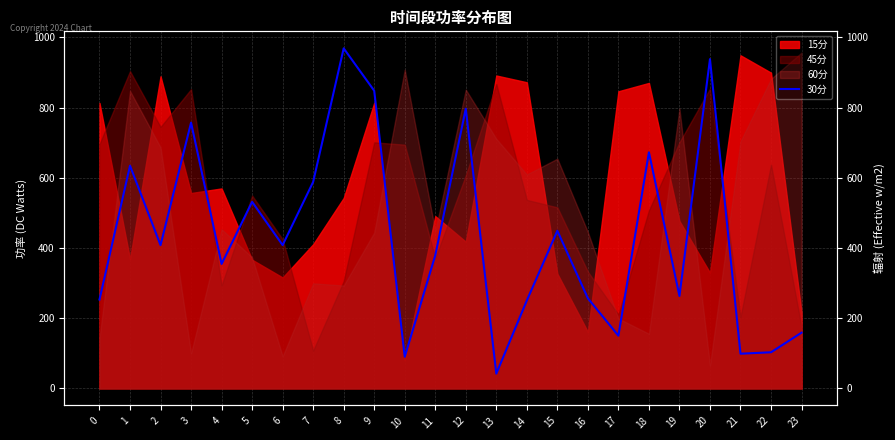

At which category does the data reach its first local valley?

2